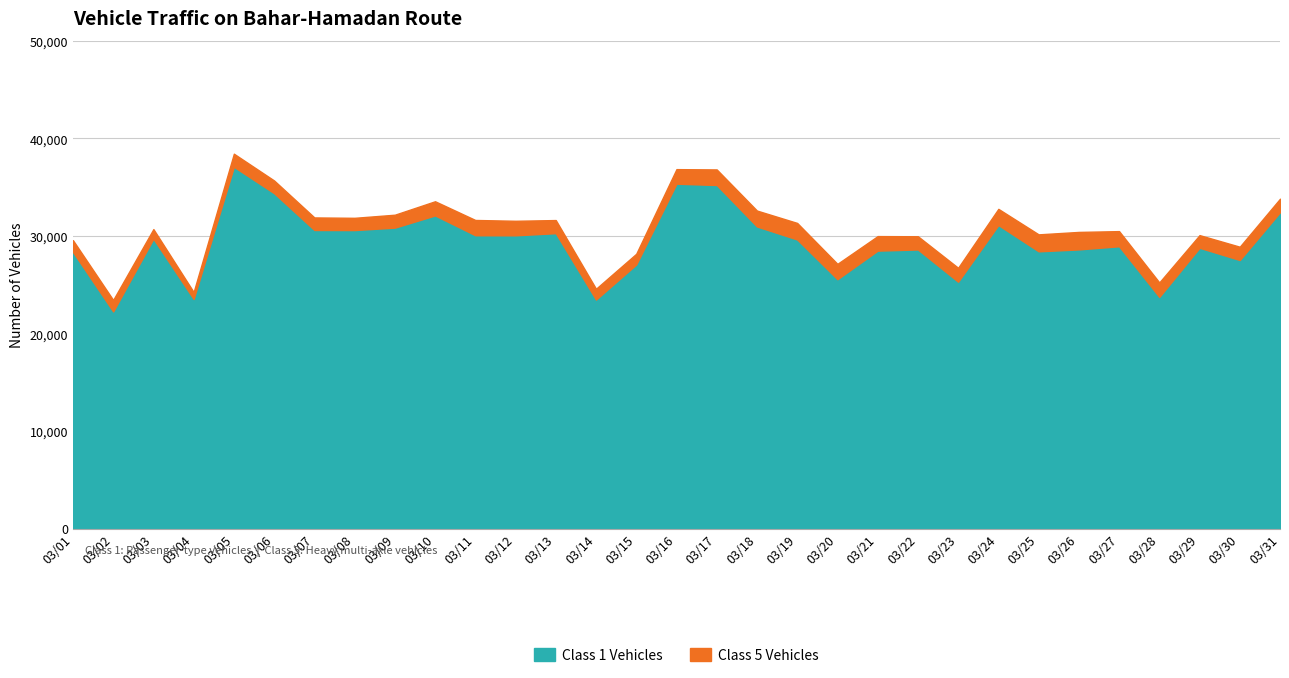

Does the chart display data point markers on the line(s)?

No